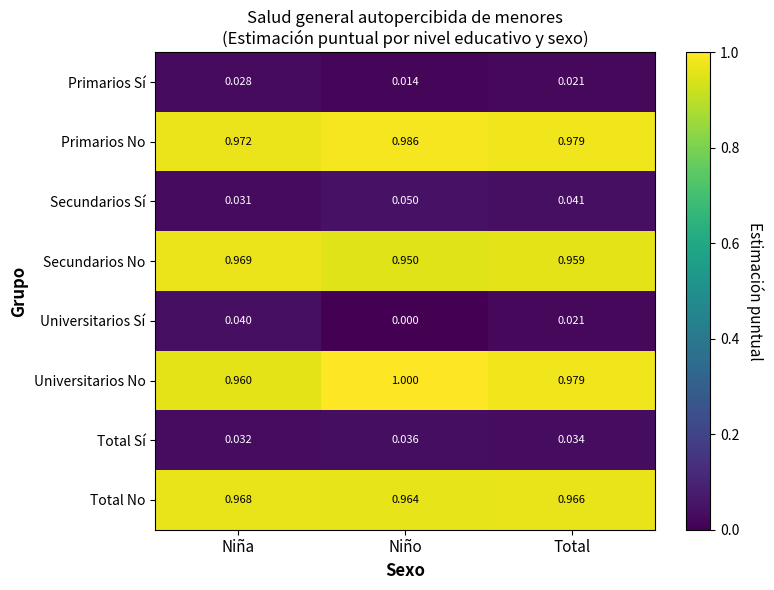

At which label is Total No closest to 0?

Niño